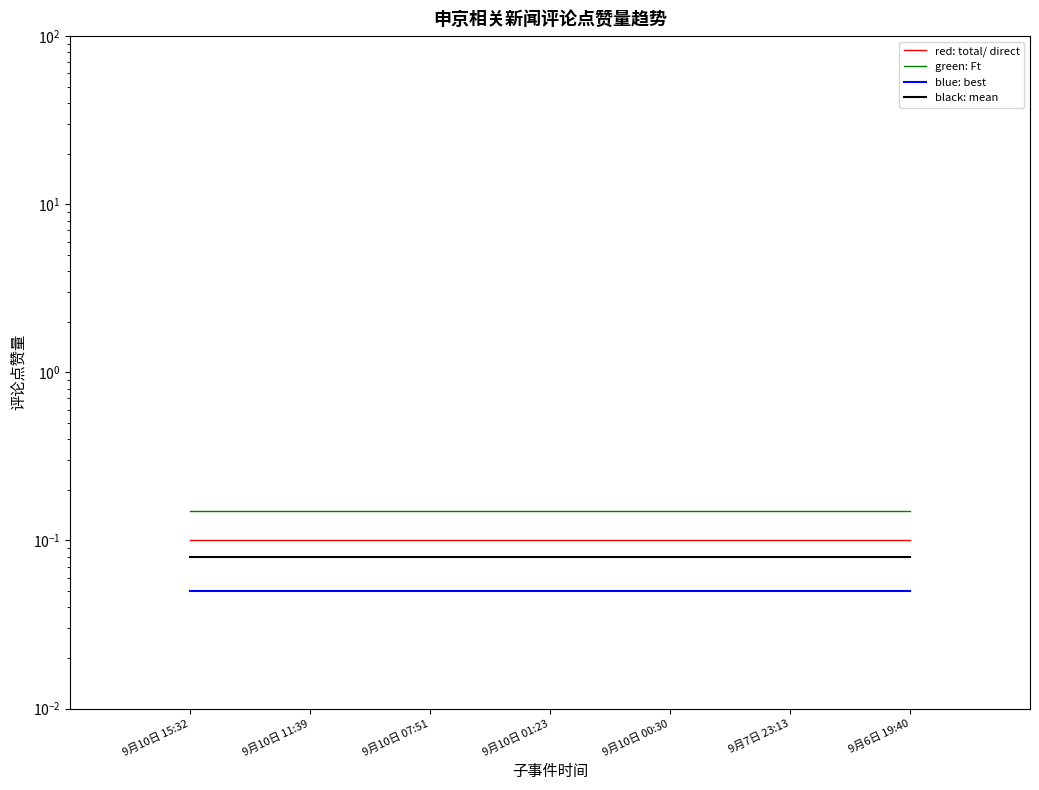

At how many categories does at least one series exceed 0?

7